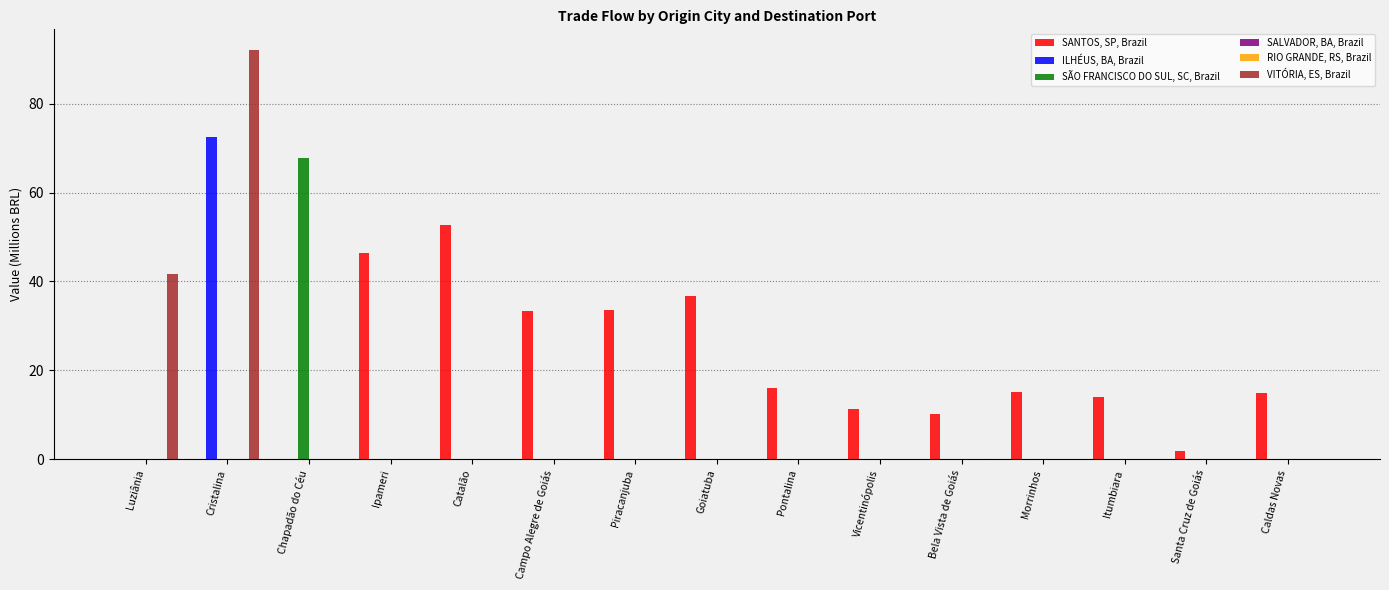

Reading left to right, what are all the values shown in this chart?

SANTOS, SP, Brazil: 0.0	0.0	0.0	46.4	52.7	33.4	33.5	36.6	16.1	11.3	10.1	15.0	14.0	1.9	14.9
ILHÉUS, BA, Brazil: 0.0	72.5	0.0	0.0	0.0	0.0	0.0	0.0	0.0	0.0	0.0	0.0	0.0	0.0	0.0
SÃO FRANCISCO DO SUL, SC, Brazil: 0.0	0.0	67.7	0.0	0.0	0.0	0.0	0.0	0.0	0.0	0.0	0.0	0.0	0.0	0.0
SALVADOR, BA, Brazil: 0.0	0.0	0.0	0.0	0.0	0.0	0.0	0.0	0.0	0.0	0.0	0.0	0.0	0.0	0.0
RIO GRANDE, RS, Brazil: 0.0	0.0	0.0	0.0	0.0	0.0	0.0	0.0	0.0	0.0	0.0	0.0	0.0	0.0	0.0
VITÓRIA, ES, Brazil: 41.8	92.1	0.0	0.0	0.0	0.0	0.0	0.0	0.0	0.0	0.0	0.0	0.0	0.0	0.0